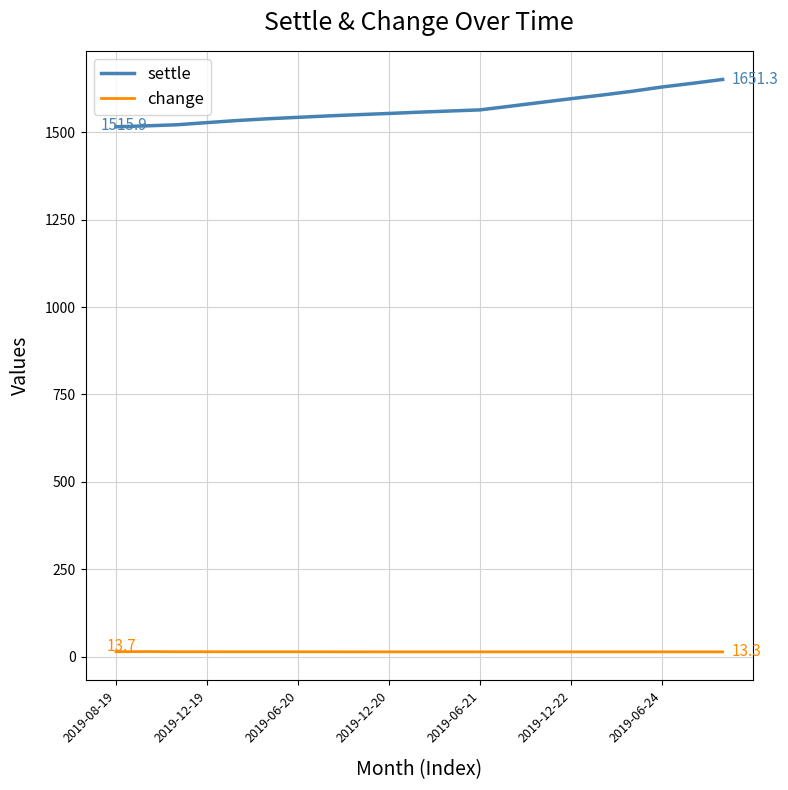

What is the minimum value for settle?

1515.9